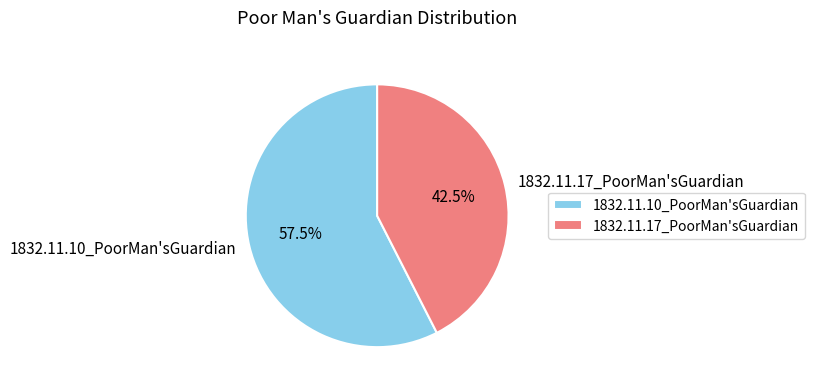

How many segments does this pie chart have?

2